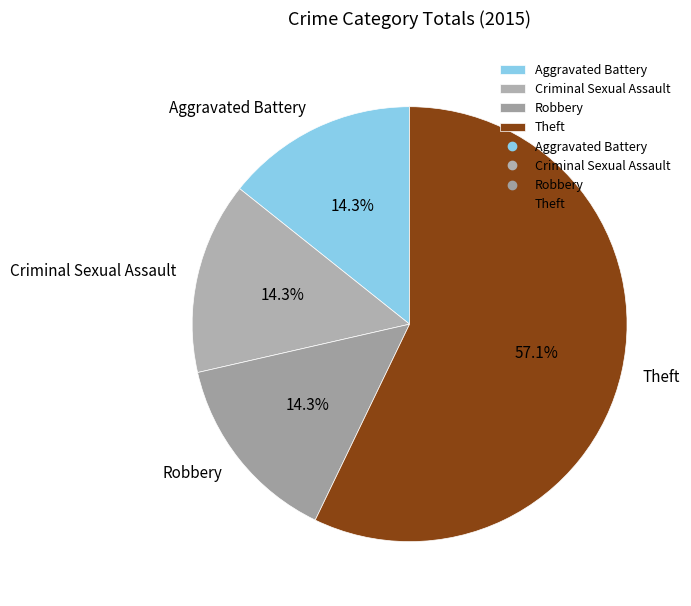

Is there a majority slice in this chart?

Yes